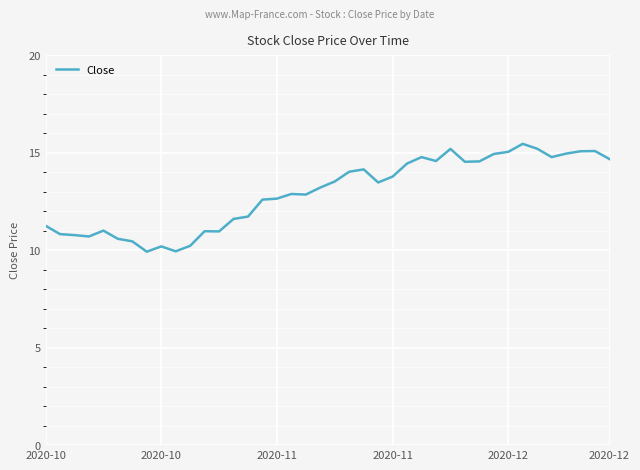

Does the chart display data point markers on the line(s)?

No